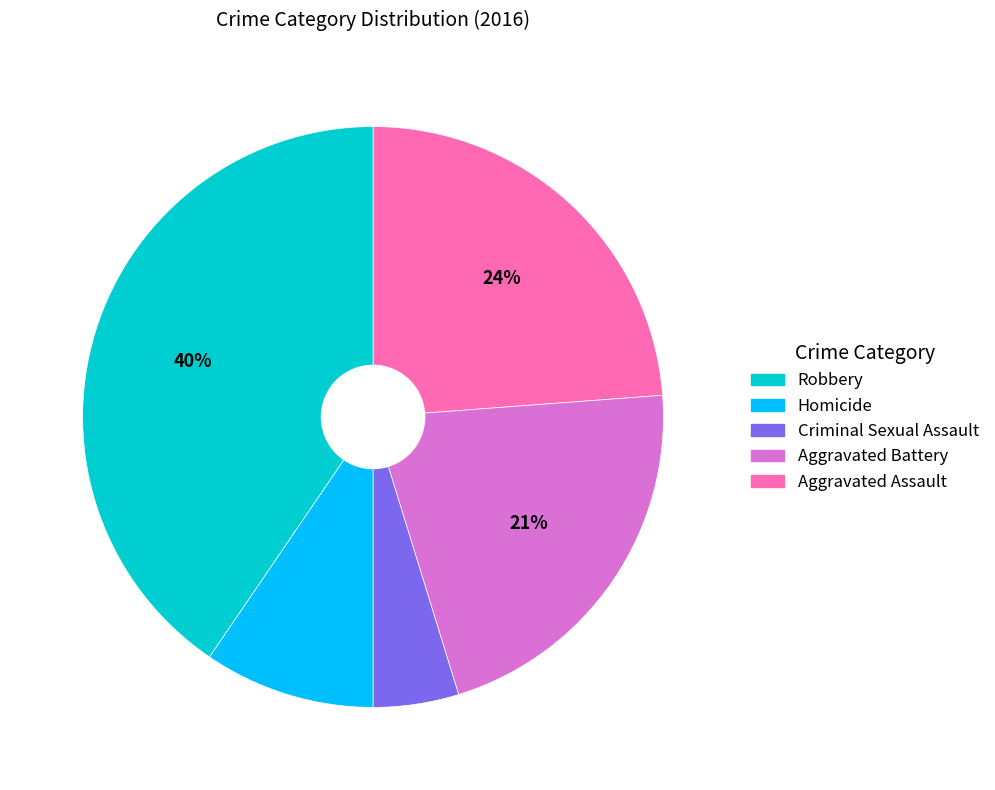

To the nearest percent, what is the average slice percentage?

20%